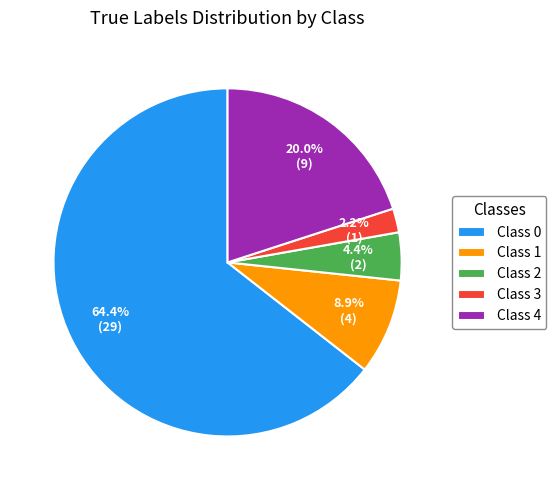

Which category accounts for the majority?

Class 0